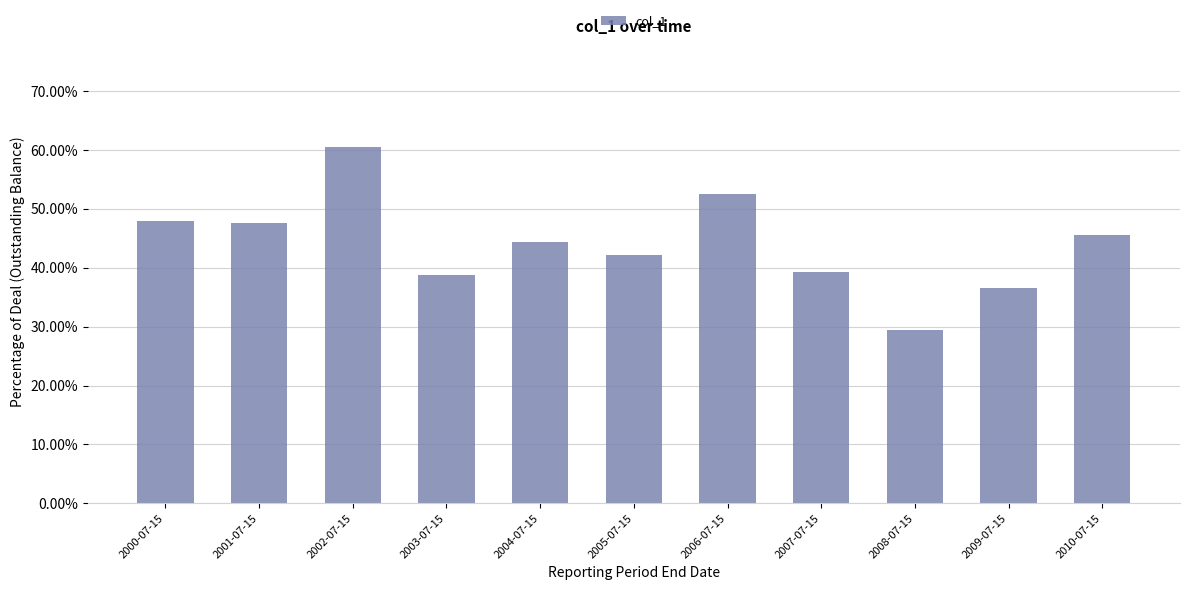

Does the chart contain any negative values?

No